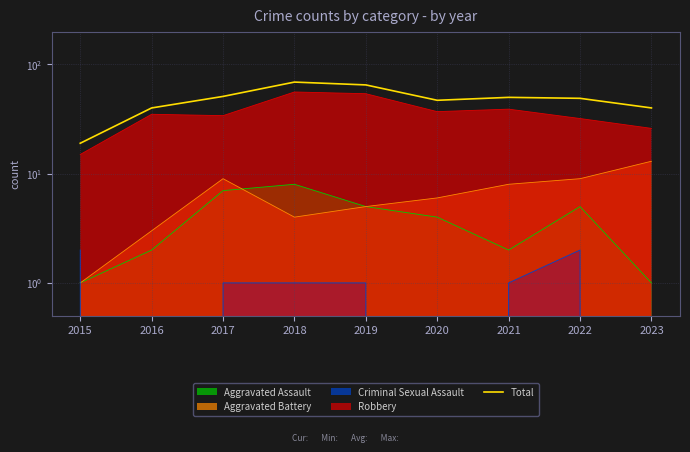

What is the ratio of the value at 2015 to the value at 2021?

0.4